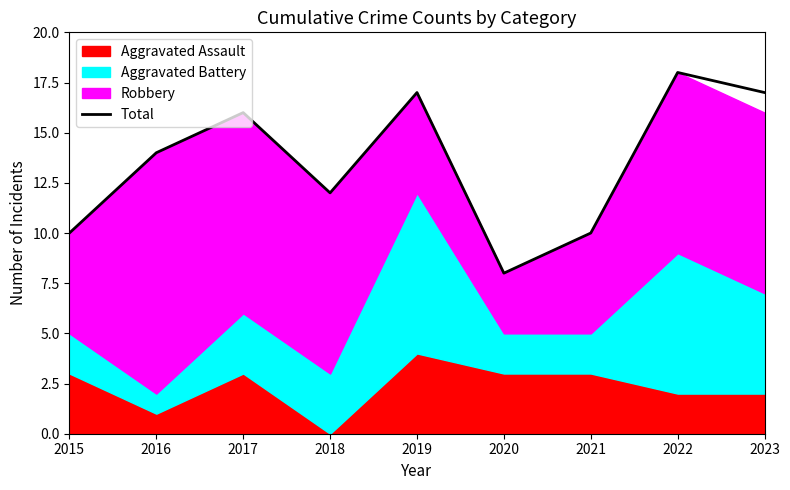

Reading right to left, transcribe all the data shown in this chart.

17	18	10	8	17	12	16	14	10